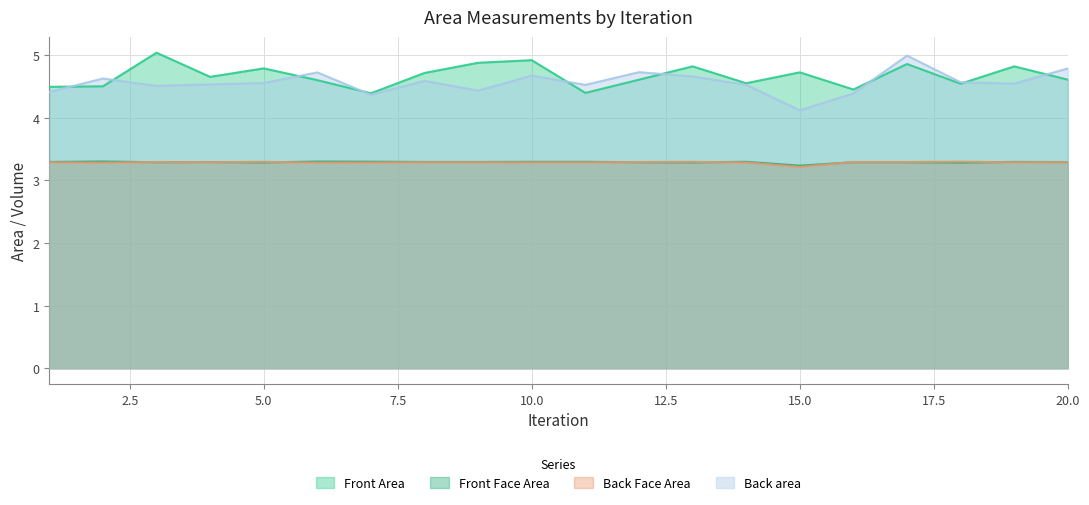

True or false: Back area has more than 2 interior local peaks.

True